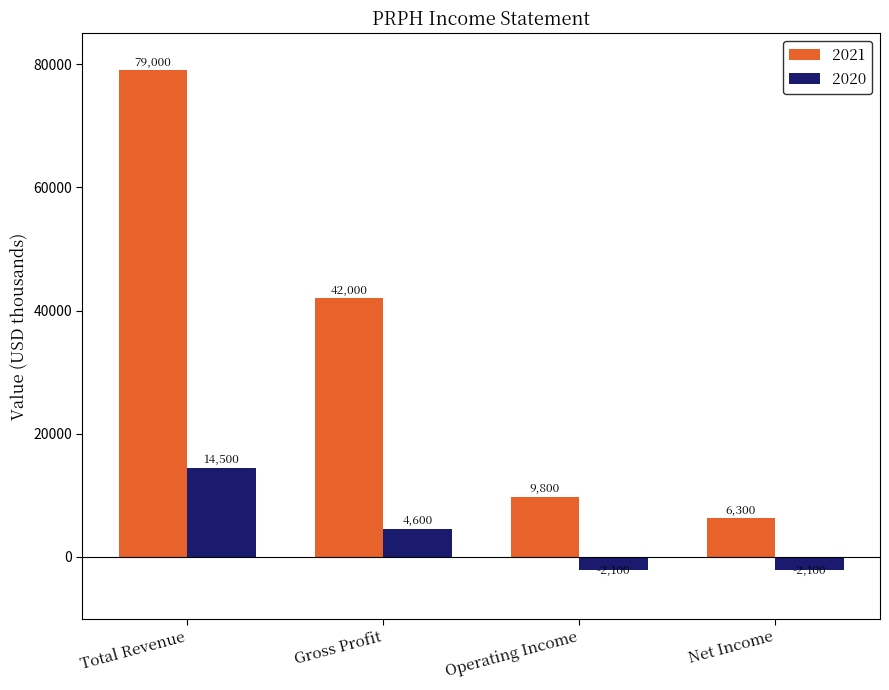

List the labels in order of 2021 value, smallest first.

Net Income, Operating Income, Gross Profit, Total Revenue